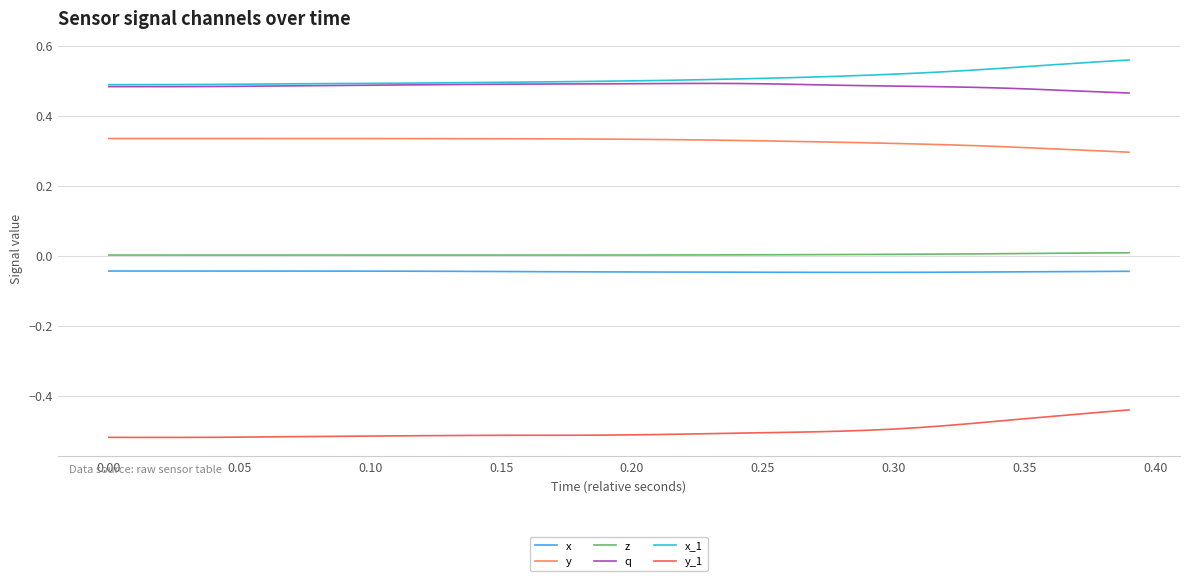

True or false: q and x intersect in this chart.

False